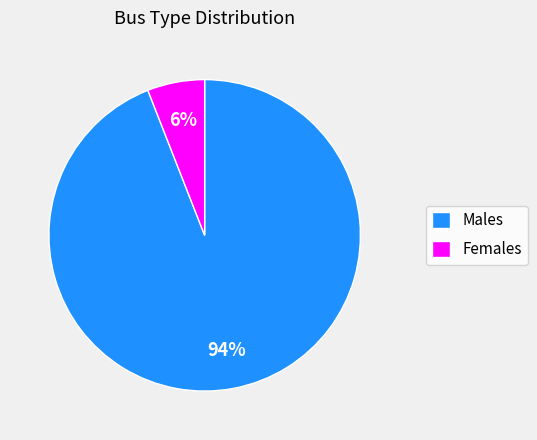

Which category has the biggest portion of the pie?

Males